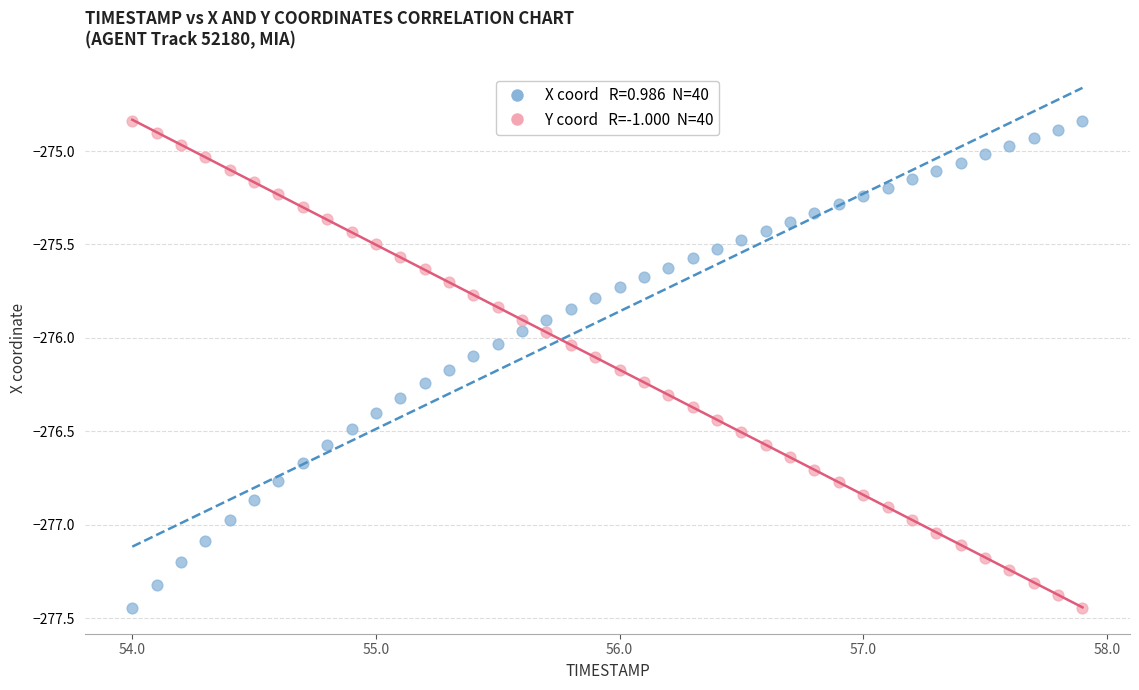

Across all data points, what is the range of Y values (max minus min)?

2.6